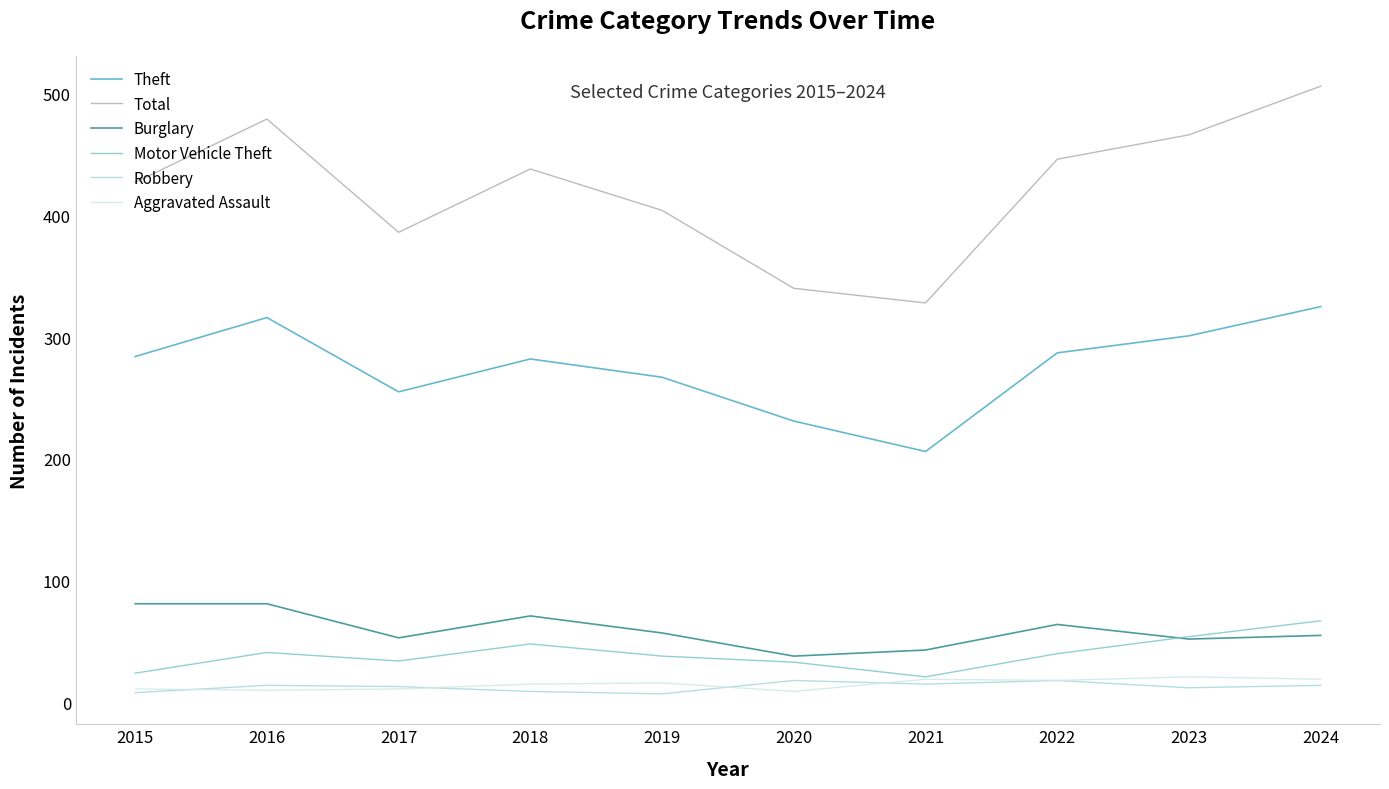

What is the smallest value displayed?

7